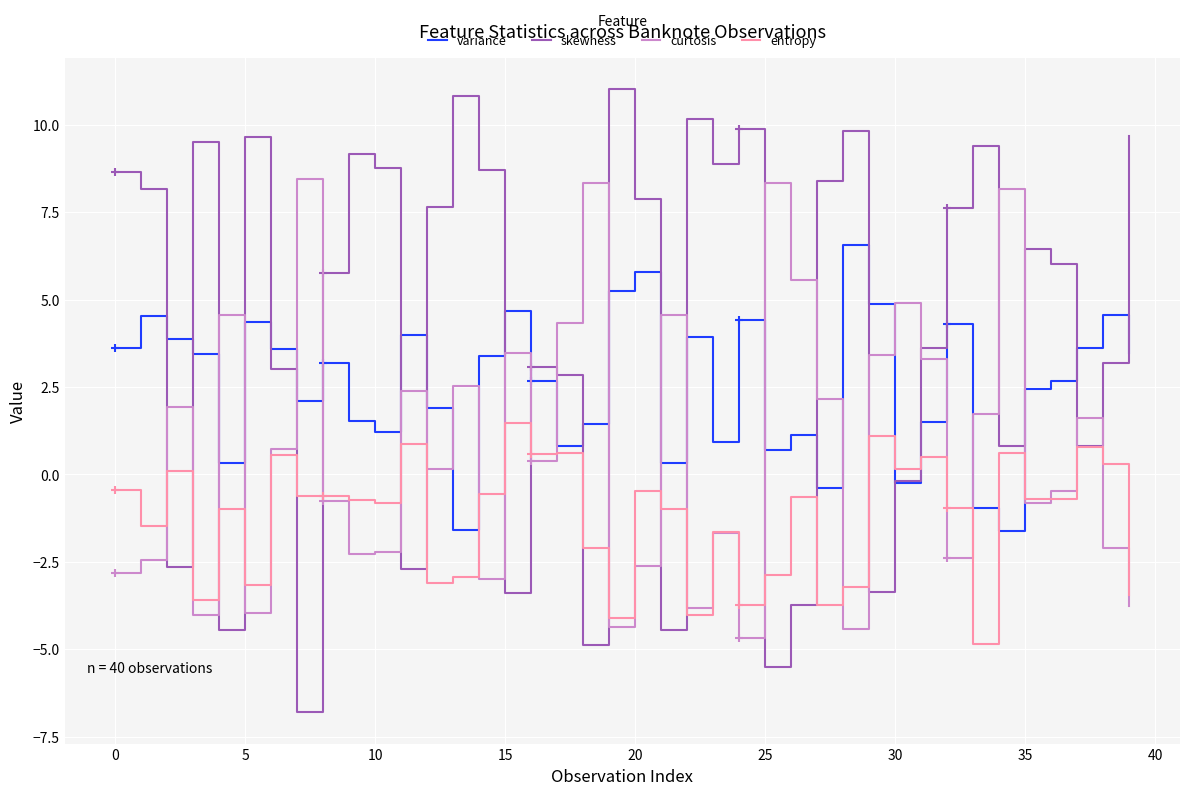

How many data points in skewness are above 6?

21